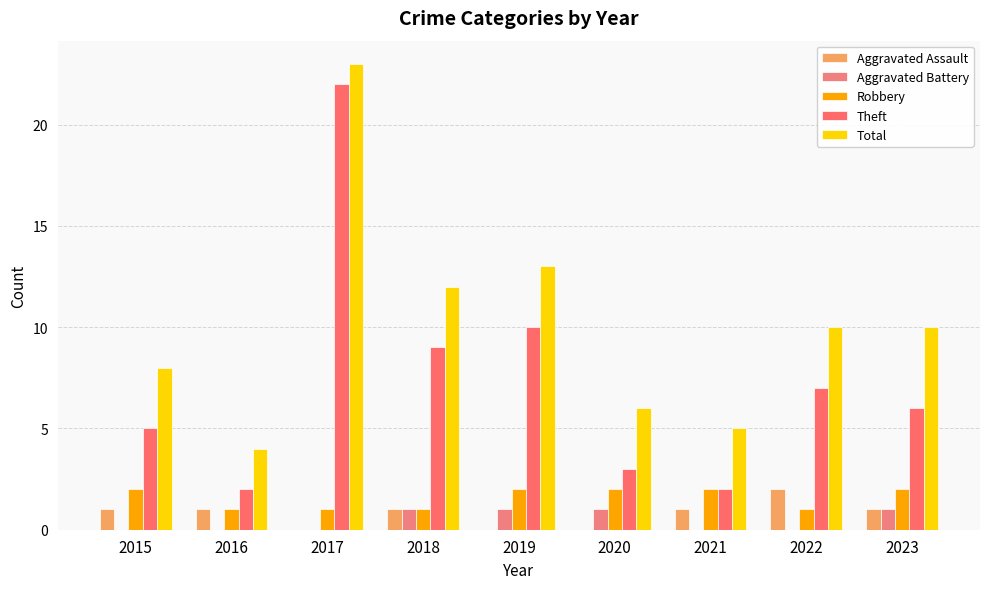

Rank the series at 2016 from lowest to highest value.

Aggravated Battery, Aggravated Assault, Robbery, Theft, Total